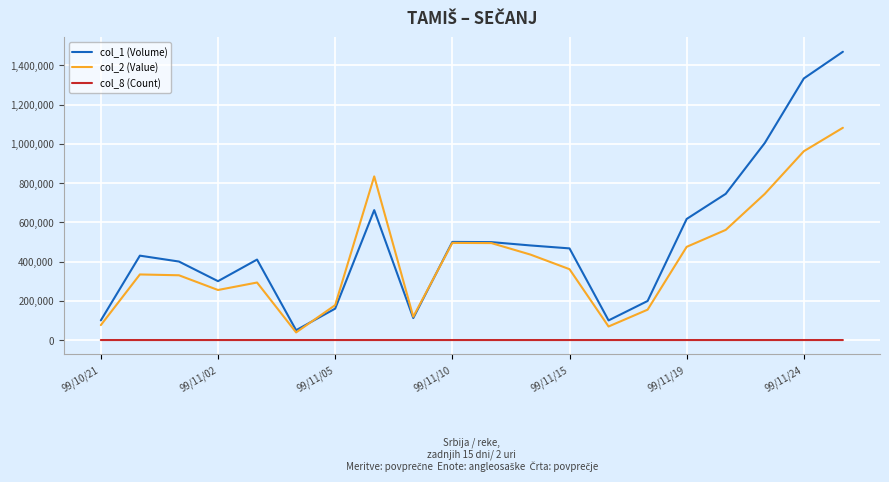

Rank the series by their maximum value, from highest to lowest.

col_1 (Volume), col_2 (Value), col_8 (Count)